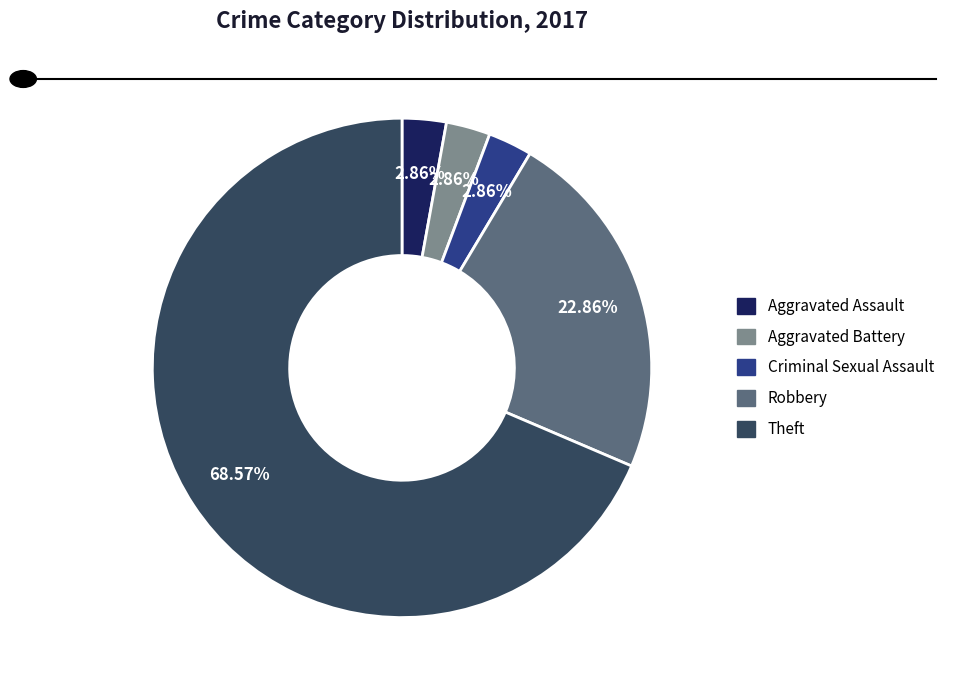

What is the ratio of the value at Robbery to the value at Theft?

0.3